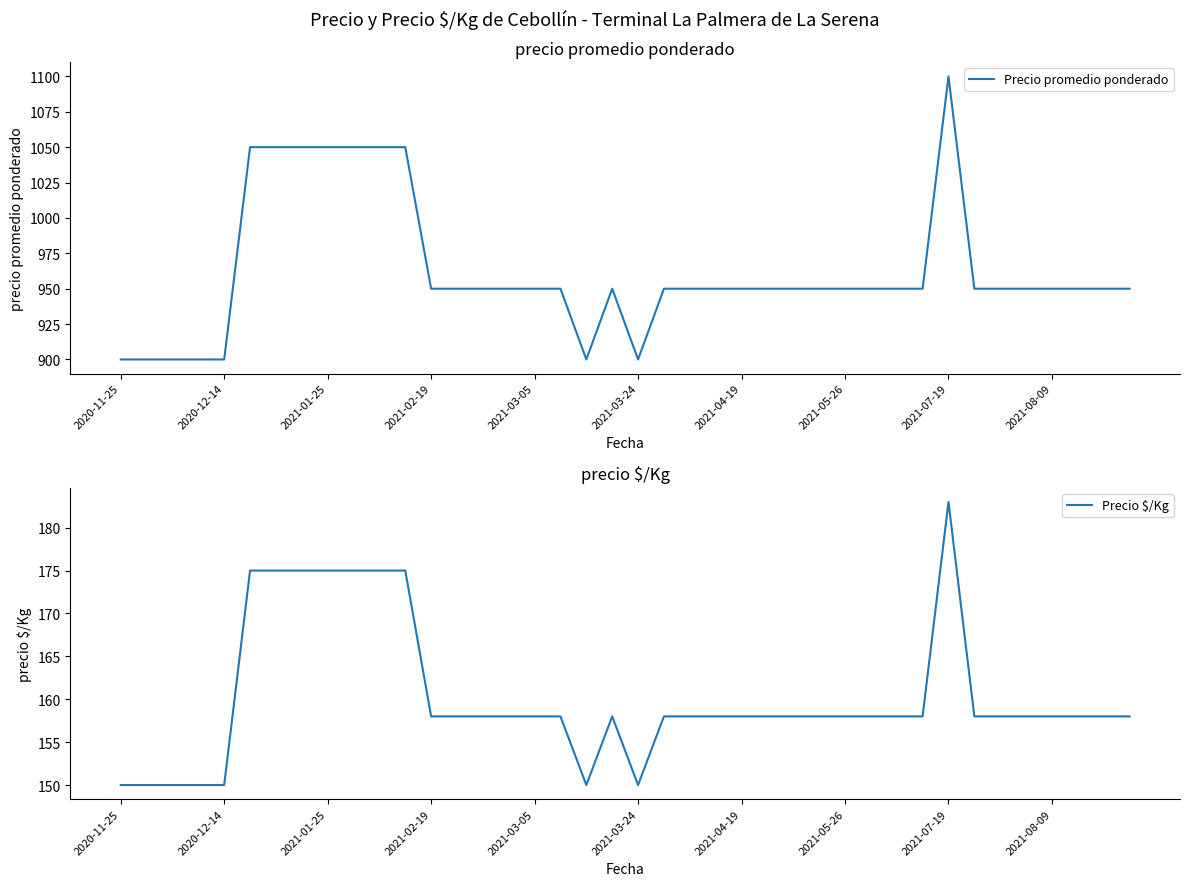

What is the highest value of the Precio $/Kg series?

183